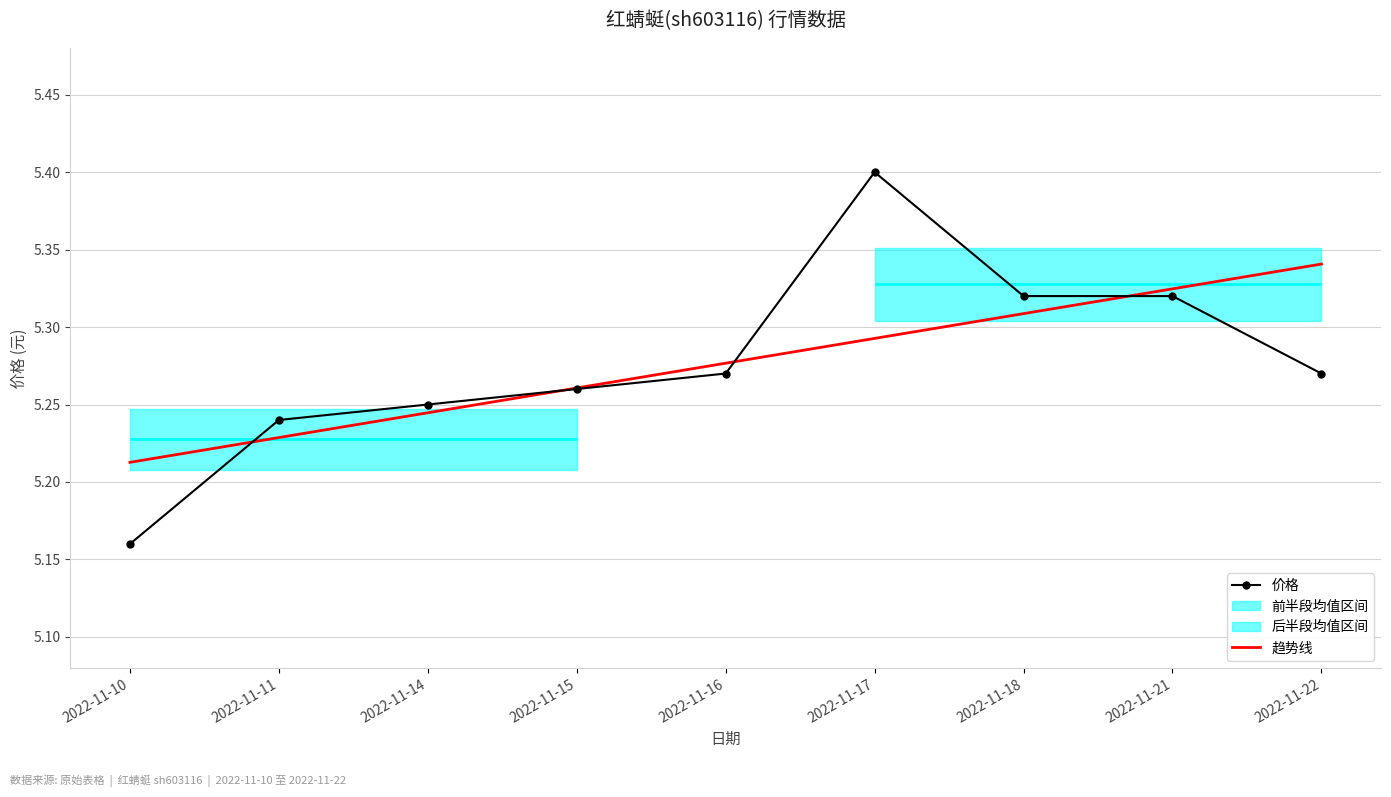

Which has a higher value, 2022-11-18 or 2022-11-14?

2022-11-18